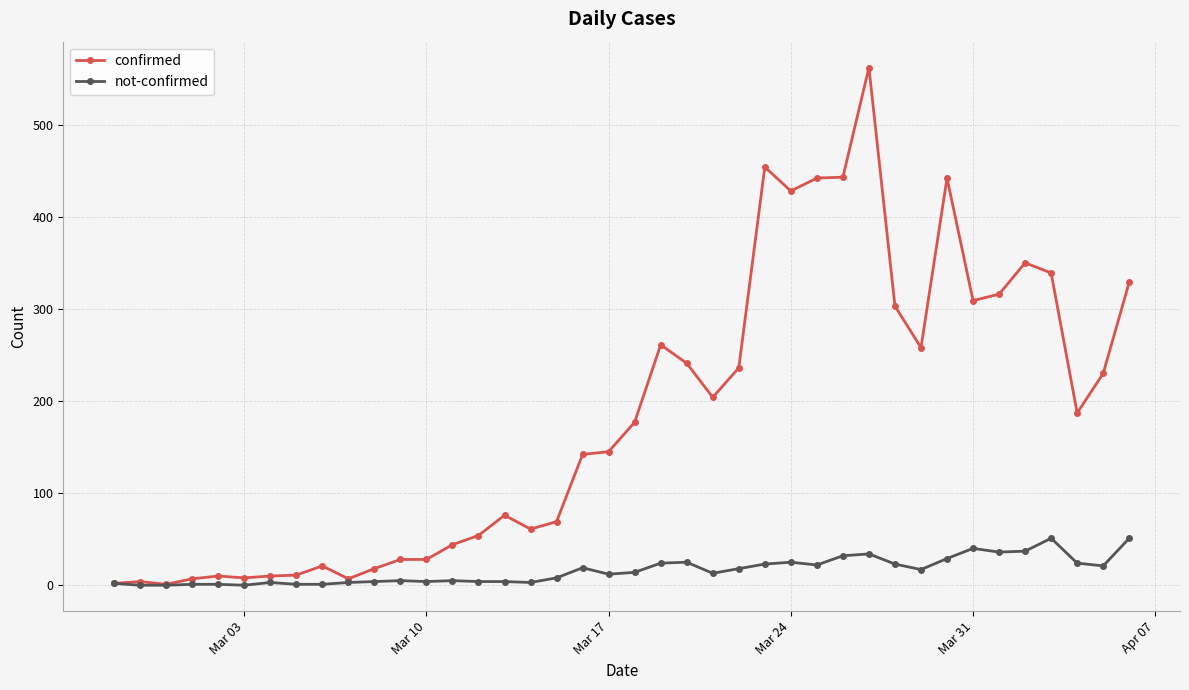

Which series has the largest range (max minus min)?

confirmed